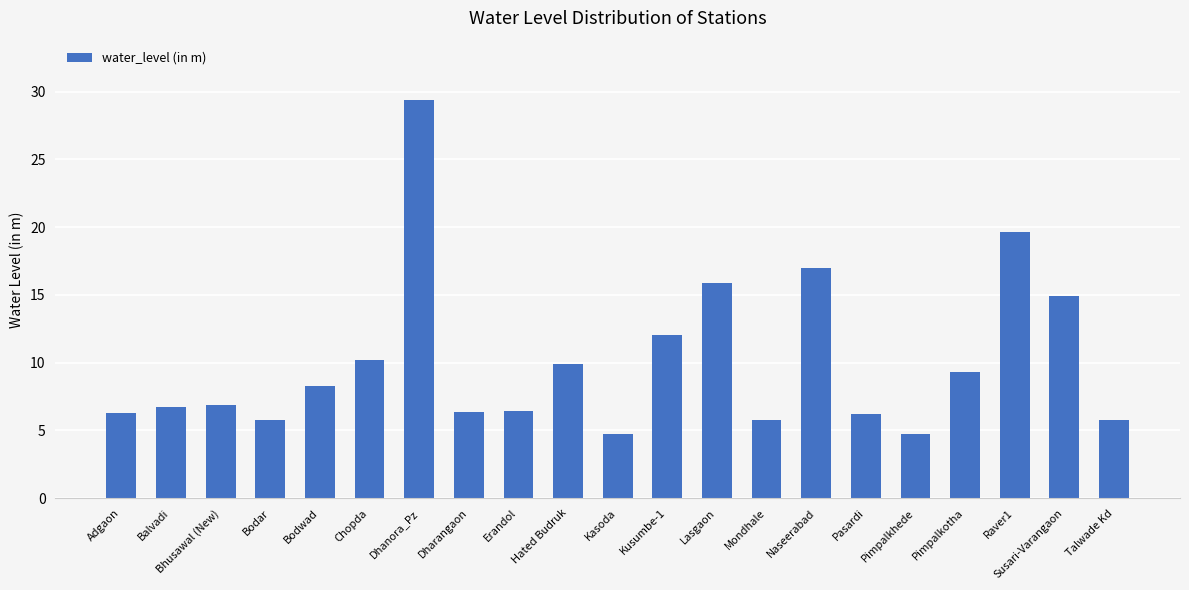

What is the change in value from Dhanora_Pz to Naseerabad?

-12.4